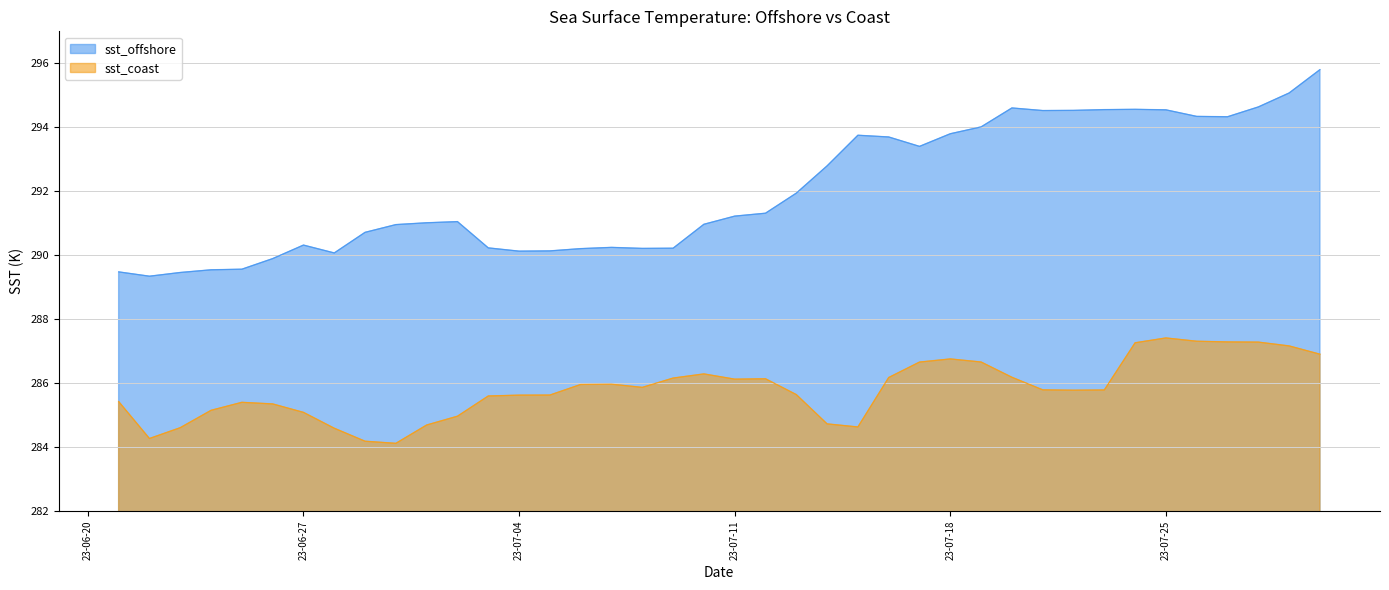

What value does the sst_coast series have at 23-07-04?

285.6